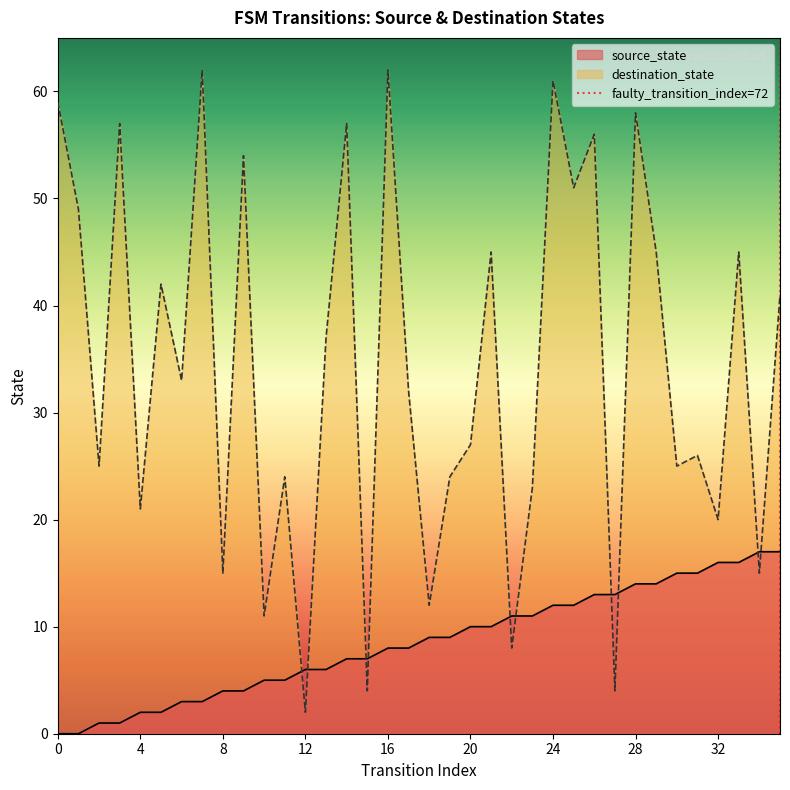

The chart shows a value of 0 at 0. True or false?

True